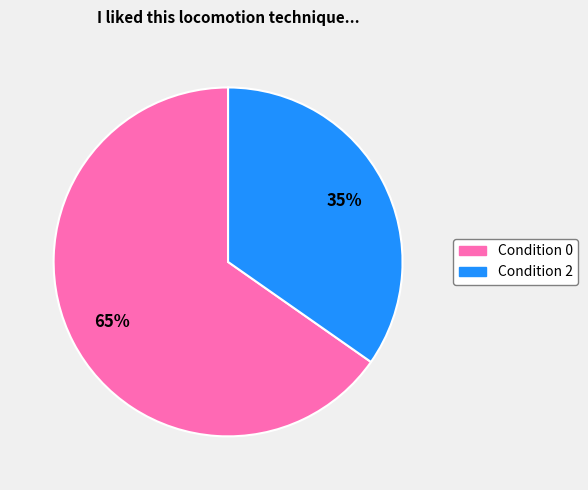

Is the sum of Condition 2 and Condition 0 greater than half?

Yes